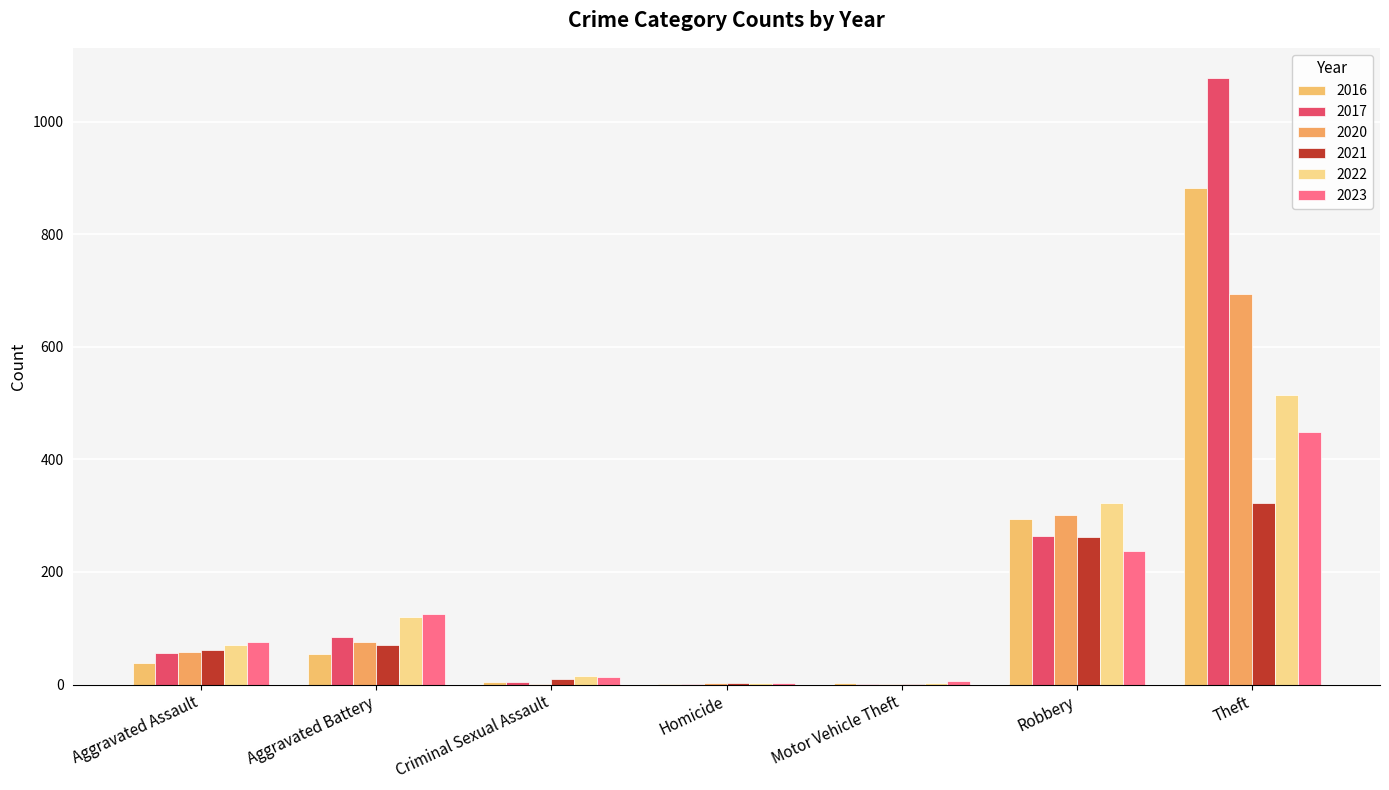

How many categories are shown in the chart?

7